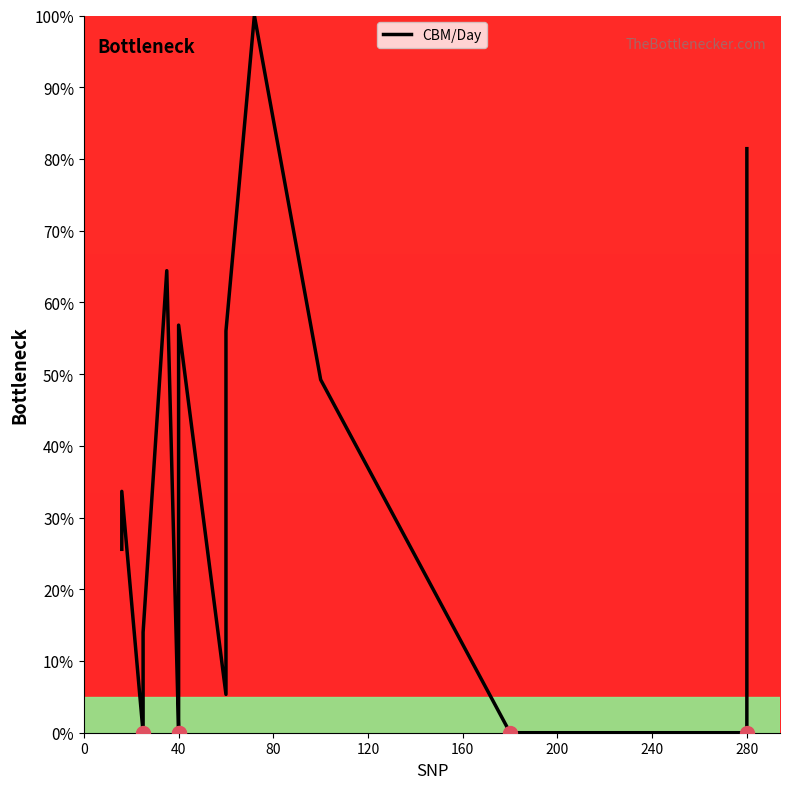

Reading left to right, list all the values displayed in this chart.

25.6	33.6	0.0	14.0	64.4	0.0	0.0	9.5	22.7	28.4	56.8	5.3	28.0	42.0	56.0	100.0	49.2	0.0	0.0	81.4